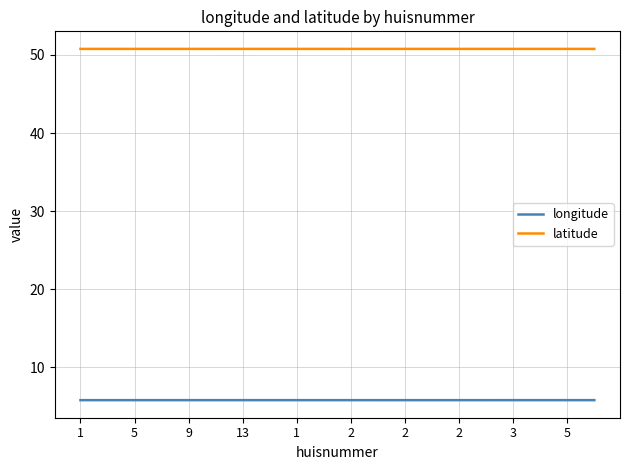

Rank the series by their maximum value, from lowest to highest.

longitude, latitude